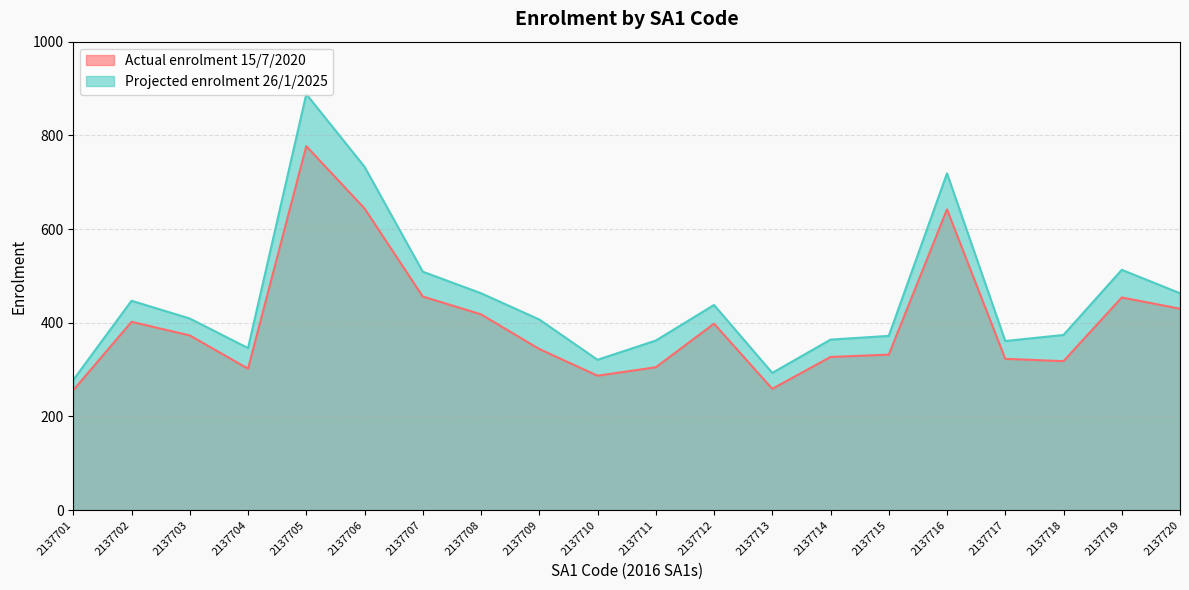

Reading left to right, list all the values displayed in this chart.

Actual enrolment 15/7/2020: 2137701=256	2137702=402	2137703=373	2137704=302	2137705=777	2137706=644	2137707=456	2137708=418	2137709=344	2137710=287	2137711=305	2137712=398	2137713=259	2137714=327	2137715=332	2137716=642	2137717=323	2137718=318	2137719=454	2137720=430
Projected enrolment 26/1/2025: 2137701=278	2137702=447	2137703=409	2137704=346	2137705=888	2137706=733	2137707=509	2137708=463	2137709=407	2137710=321	2137711=362	2137712=438	2137713=293	2137714=364	2137715=372	2137716=719	2137717=361	2137718=374	2137719=513	2137720=463